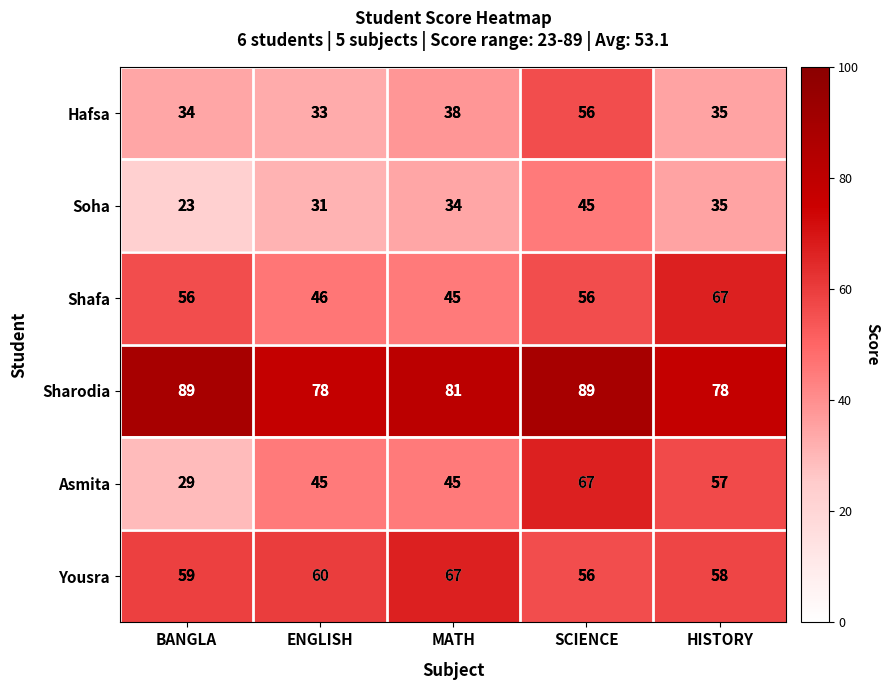

At ENGLISH, list the series in order from smallest to largest.

Soha, Hafsa, Asmita, Shafa, Yousra, Sharodia